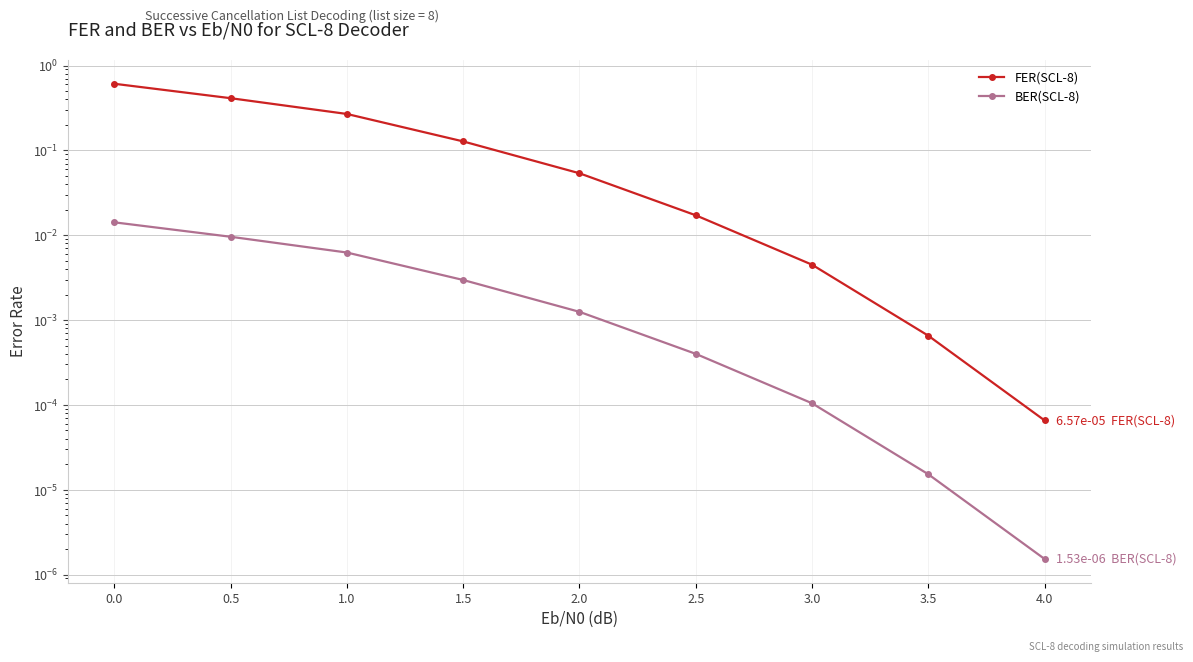

Reading left to right, extract all data points from this chart.

FER(SCL-8): 0.6	0.4	0.3	0.1	0.1	0.0	0.0	0.0	0.0
BER(SCL-8): 0.0	0.0	0.0	0.0	0.0	0.0	0.0	0.0	0.0